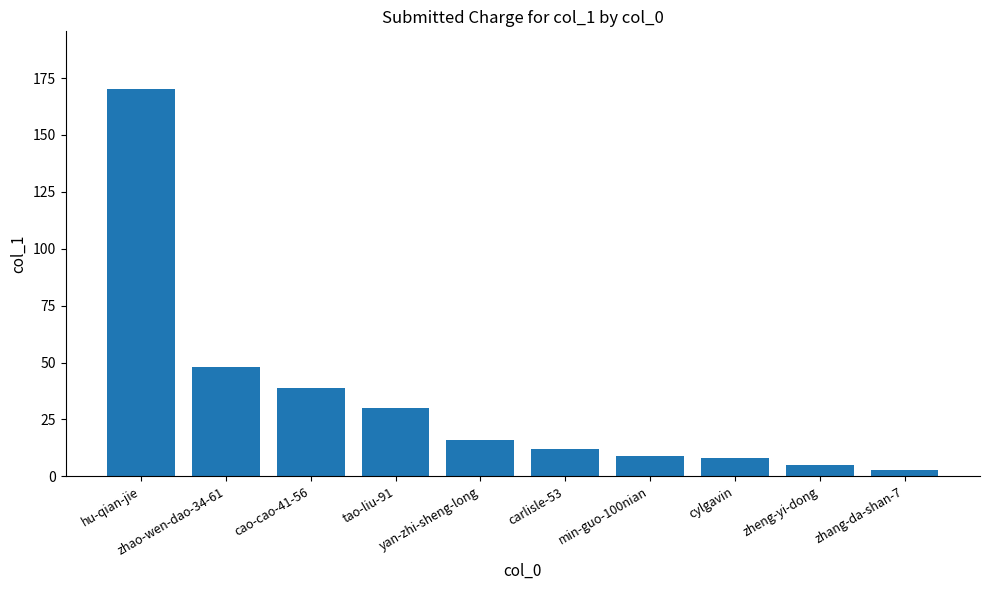

True or false: the data shows 170 at hu-qian-jie.

True